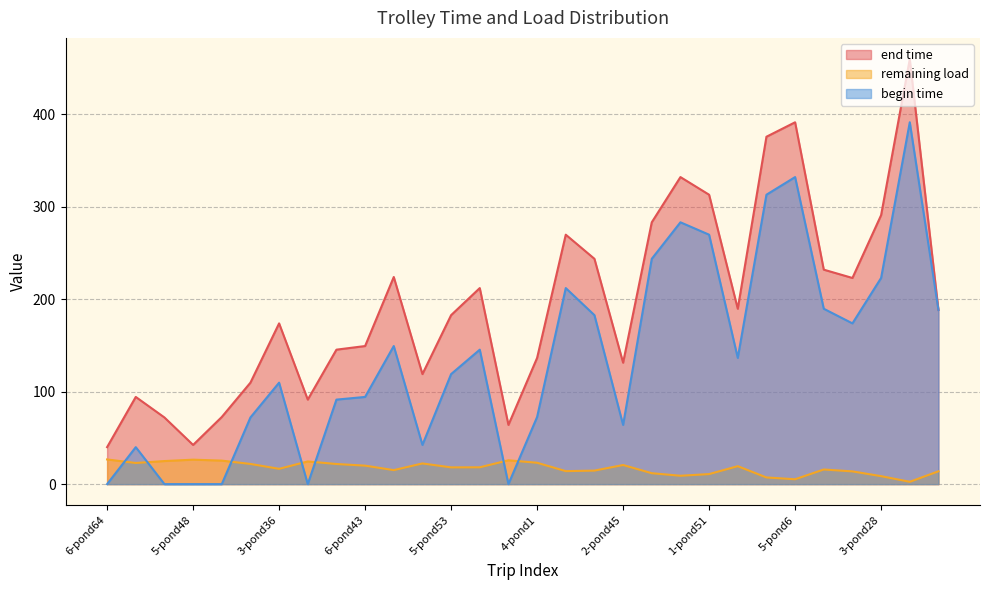

True or false: end time has more than 0 points higher than both neighbors.

True